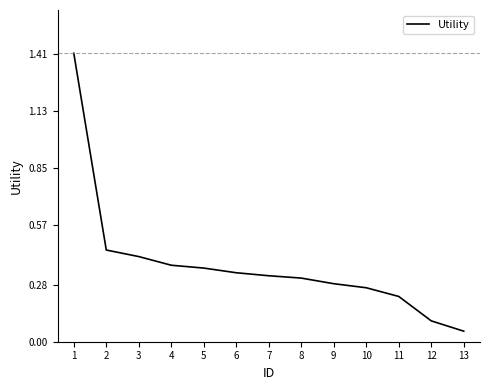

True or false: the data has more than 1 interior local peaks.

False